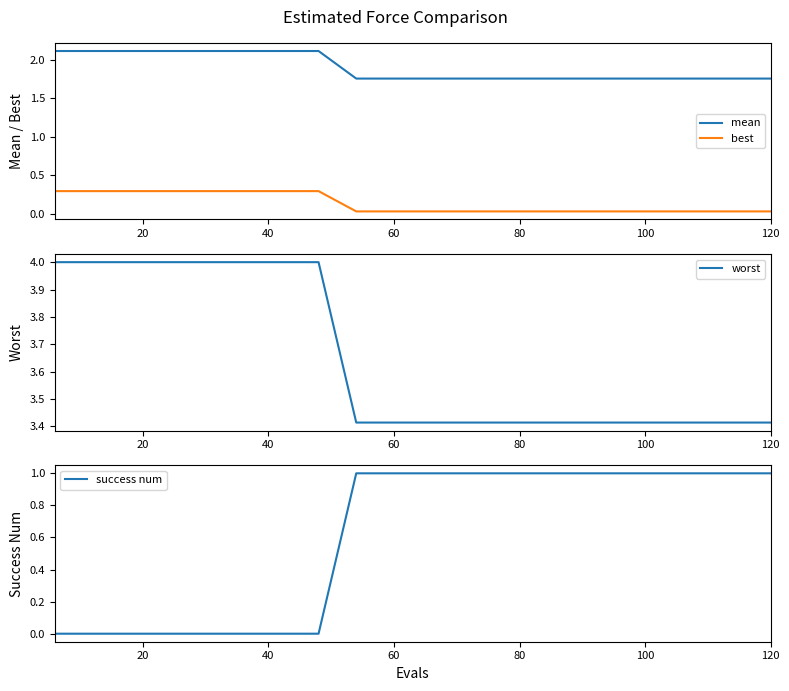

What is the highest value of the best series?

0.3